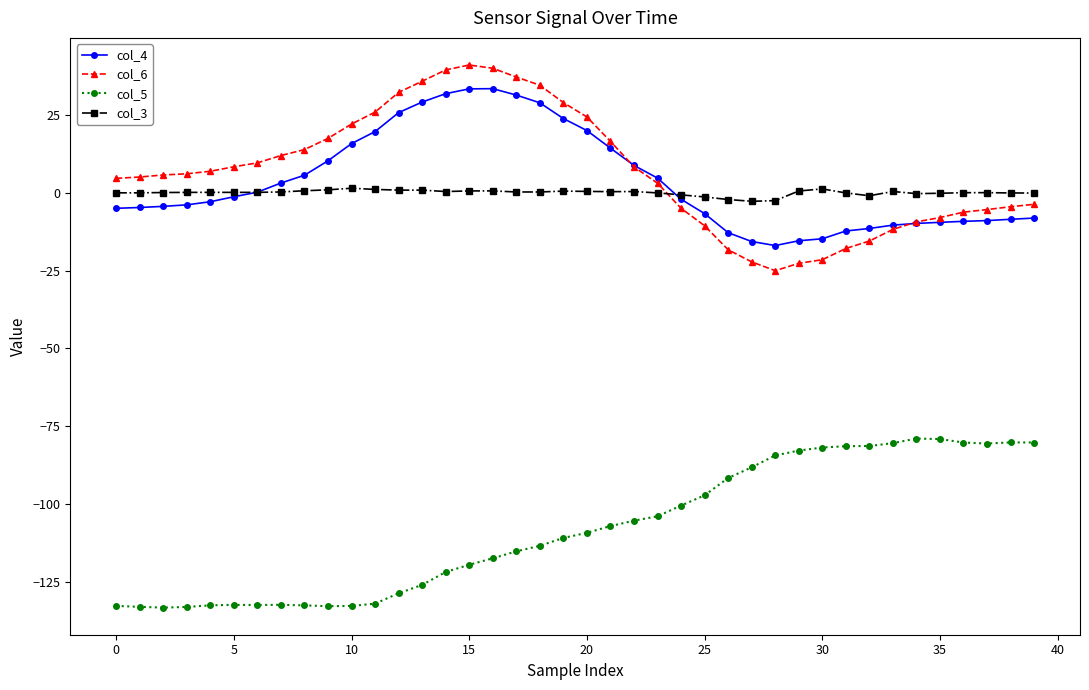

Which series has the widest spread of values?

col_6